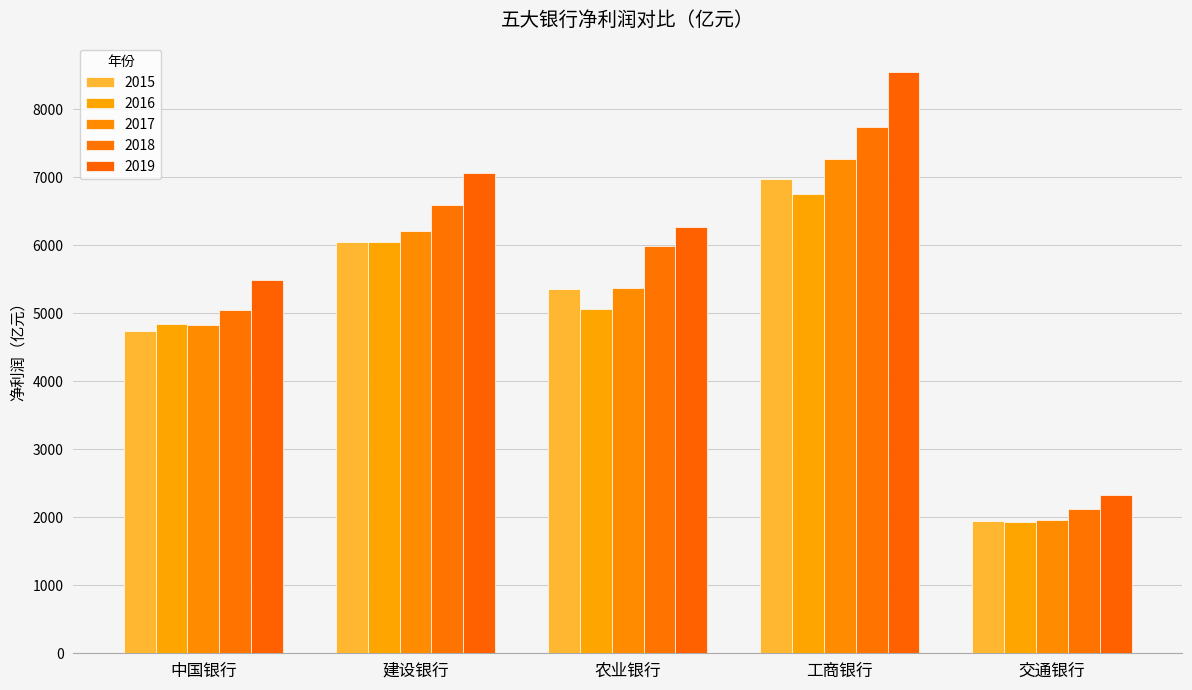

Rank the categories by 2019 value from highest to lowest.

工商银行, 建设银行, 农业银行, 中国银行, 交通银行